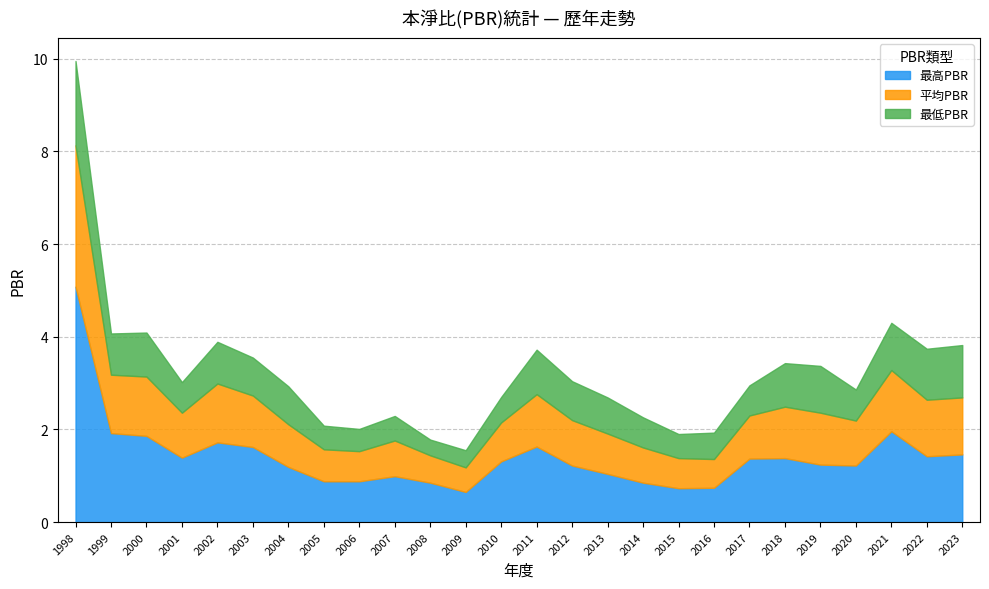

What is the approximate value of 最高PBR at 2016?

0.7